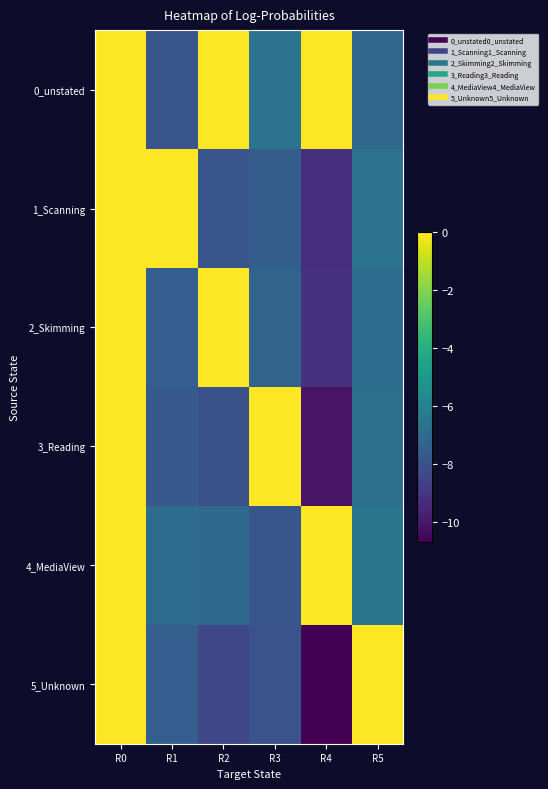

Which series has the largest range (max minus min)?

5_Unknown